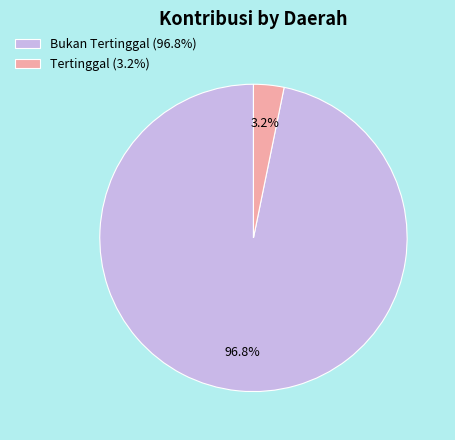

To the nearest percent, what portion does Tertinggal represent?

3%